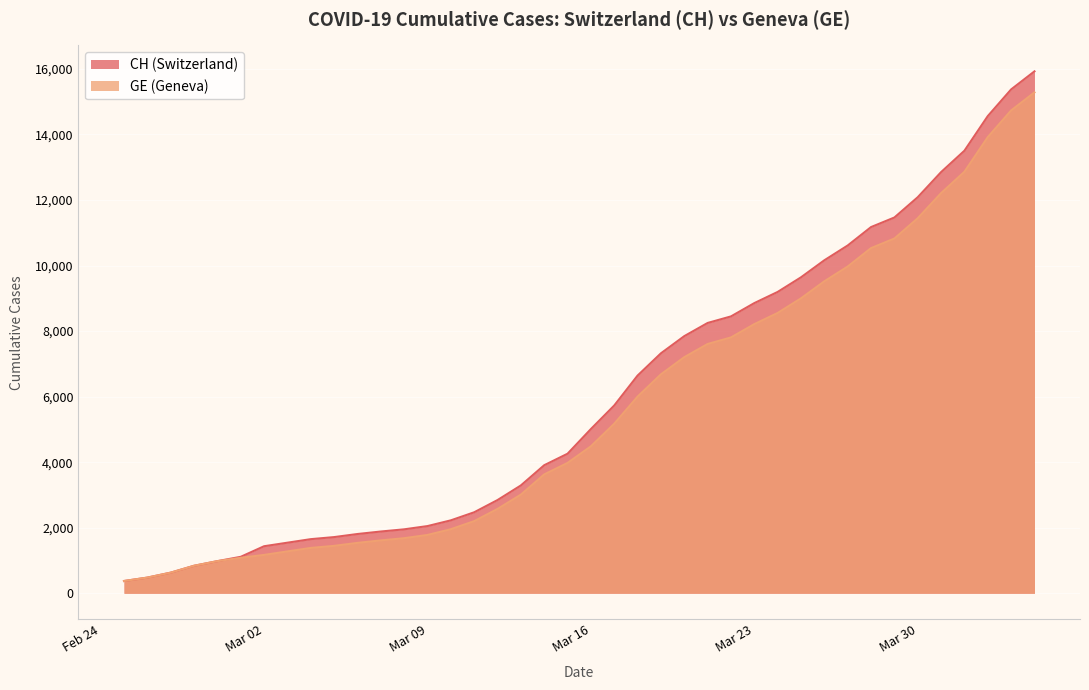

What is the sum of the GE values at 2020-04-04 and 2020-03-22?

23091